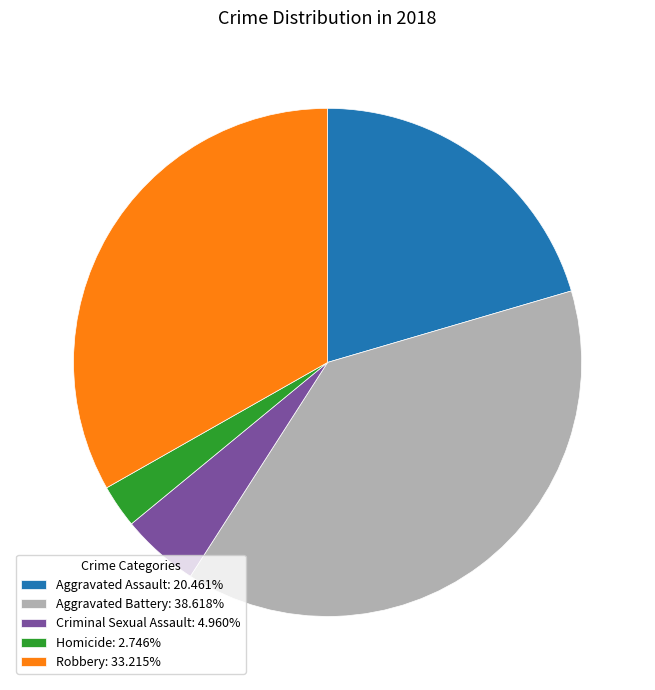

Rank the categories by value from lowest to highest.

Homicide, Criminal Sexual Assault, Aggravated Assault, Robbery, Aggravated Battery